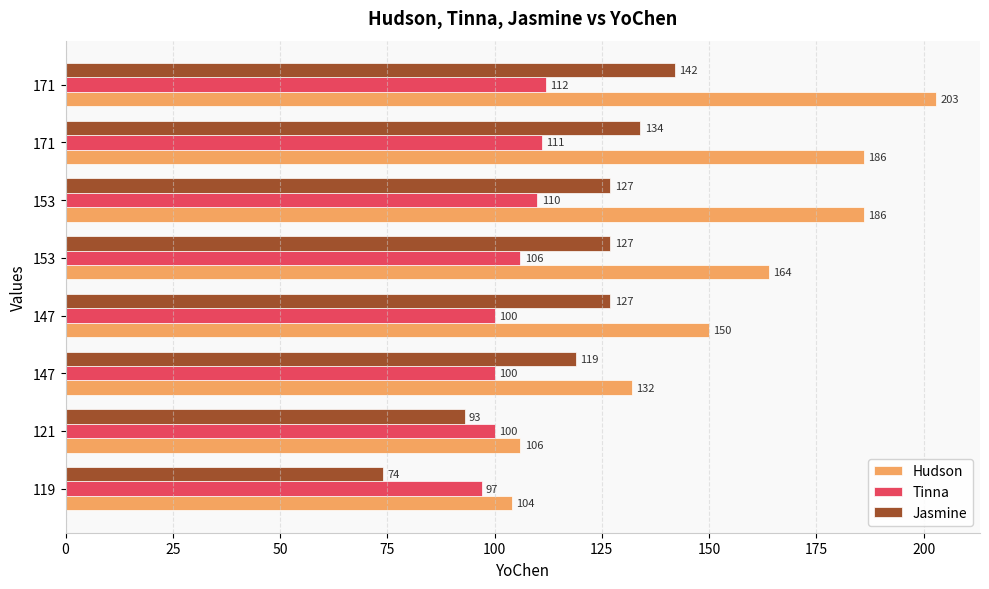

List the series in order of their peak value, highest first.

Hudson, Jasmine, Tinna